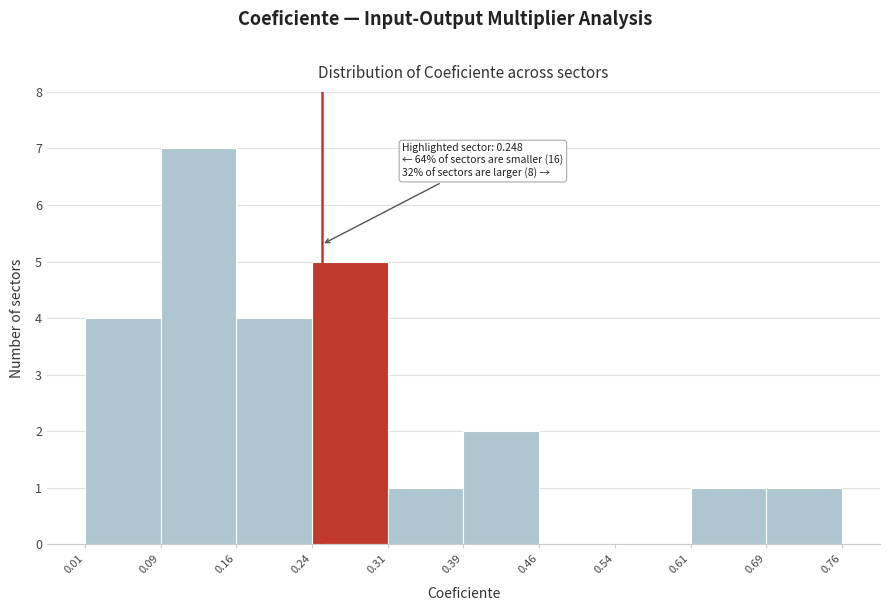

Which range on the x-axis has the tallest bar?

0.09 to 0.16